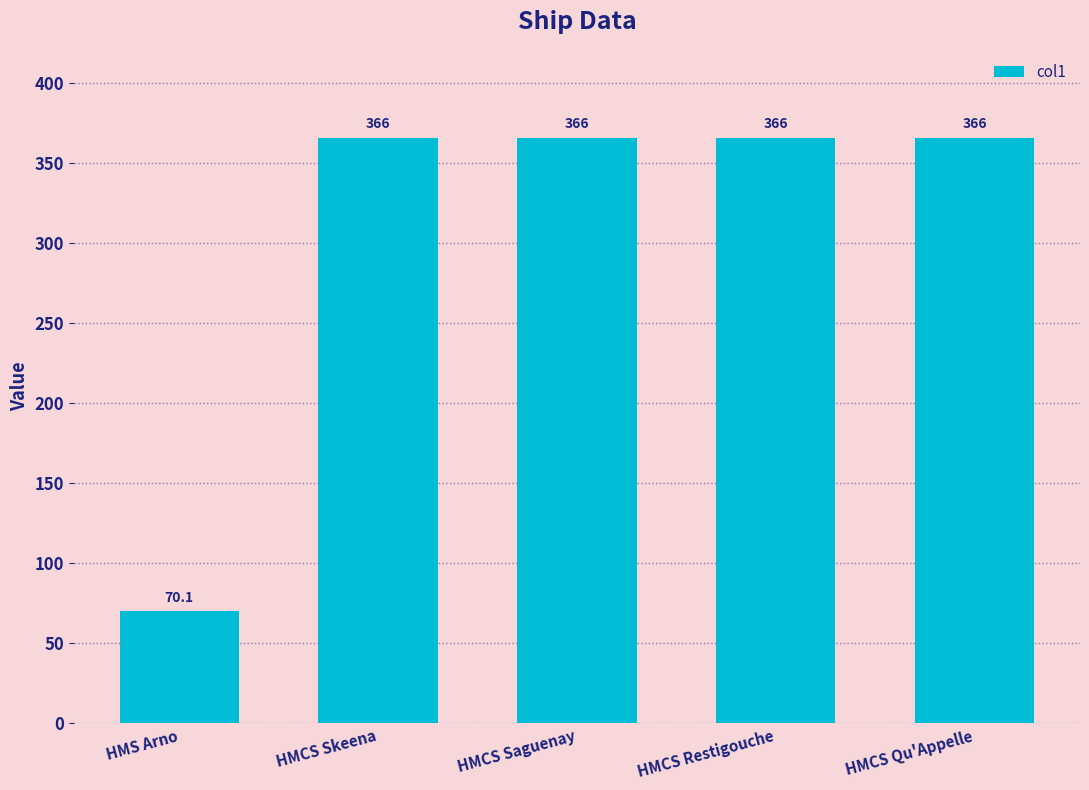

Reading left to right, transcribe all the data shown in this chart.

70.1	366.0	366.0	366.0	366.0